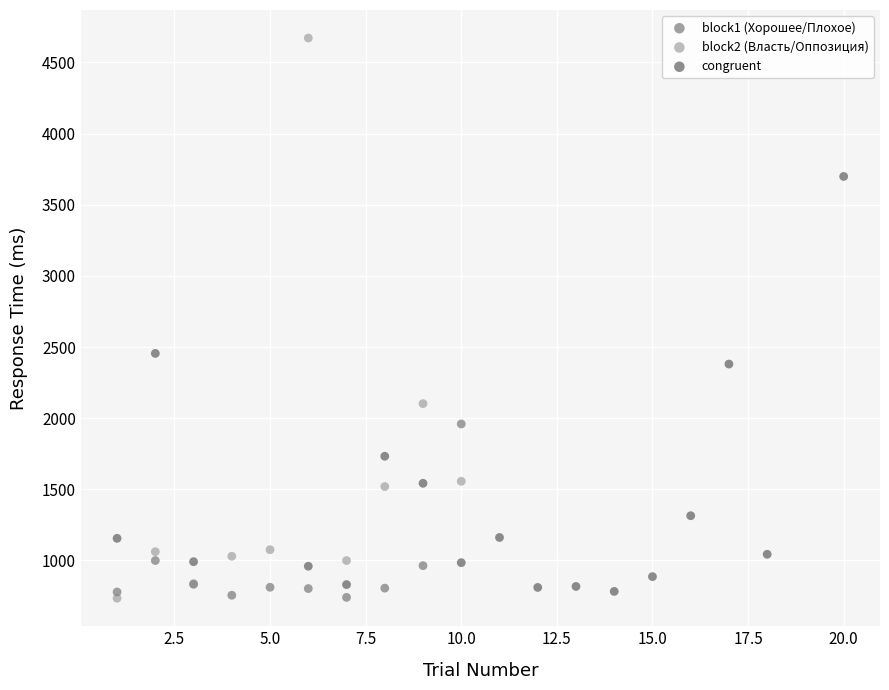

What are all the series names shown in the legend?

block1 (Хорошее/Плохое), block2 (Власть/Оппозиция), congruent